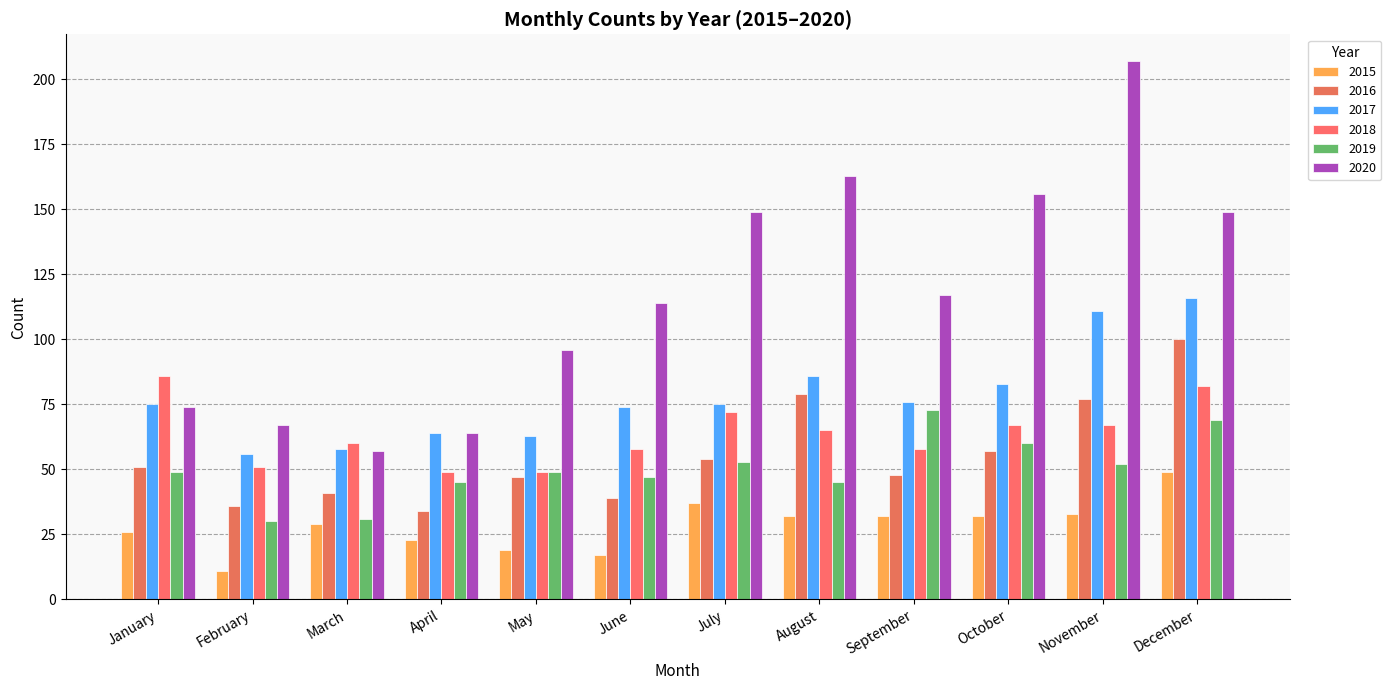

What is the total value across all series at December?

565